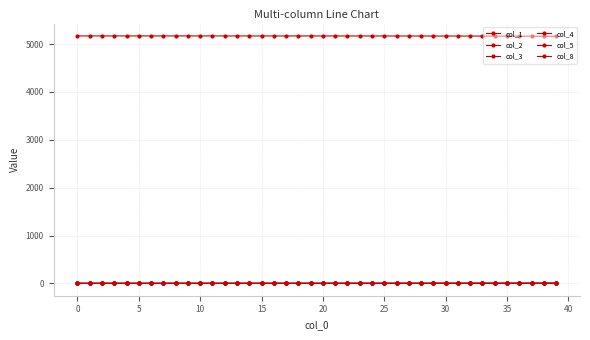

How many values in the col_8 series exceed 0?

35